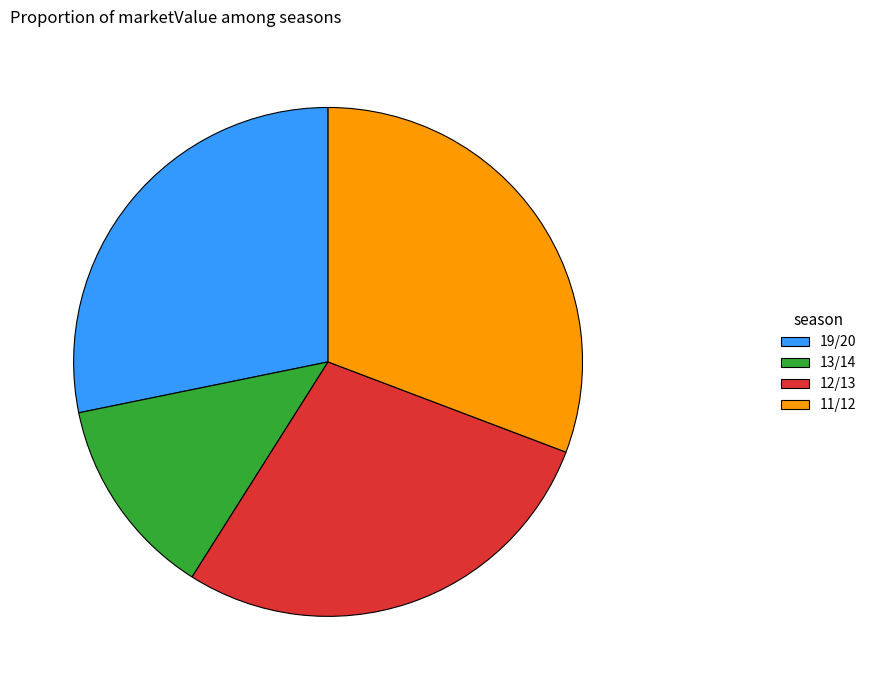

Which category has the biggest portion of the pie?

11/12